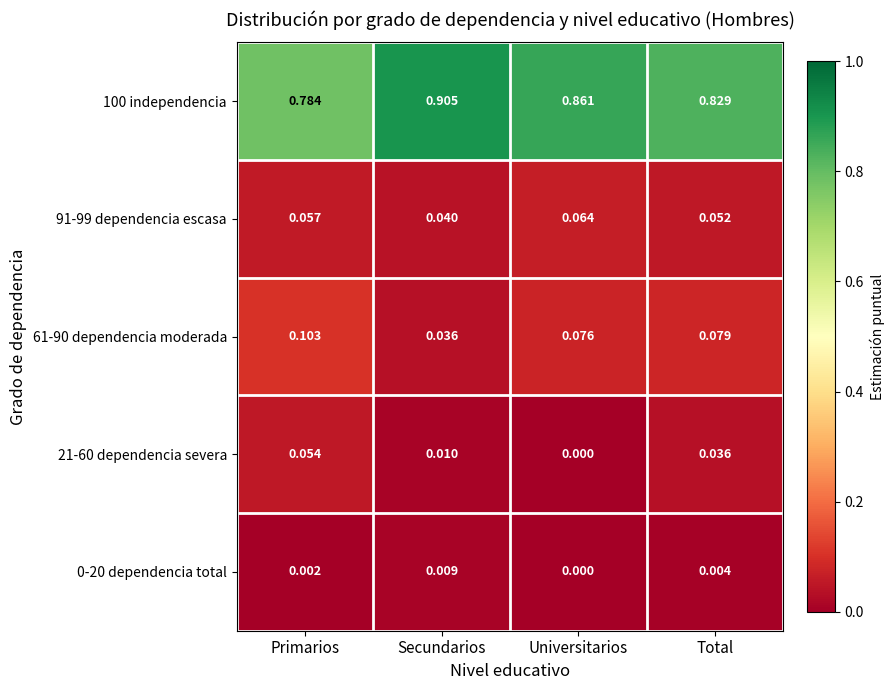

Which category has the lowest value across all series?

Universitarios